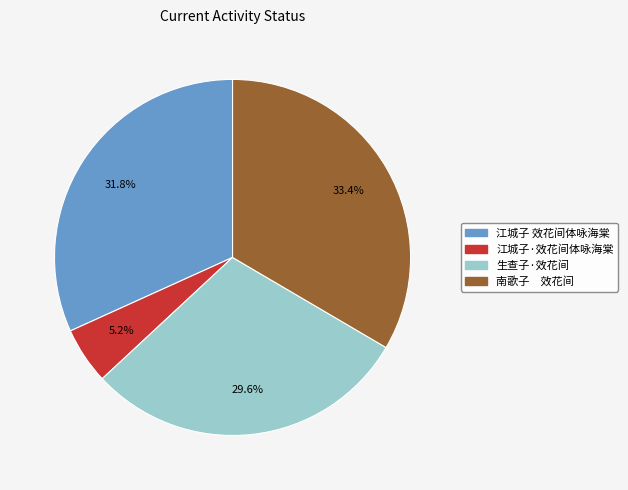

To the nearest percent, what is the difference between the 江城子·效花间体咏海棠 and 江城子 效花间体咏海棠 slice percentages?

27%